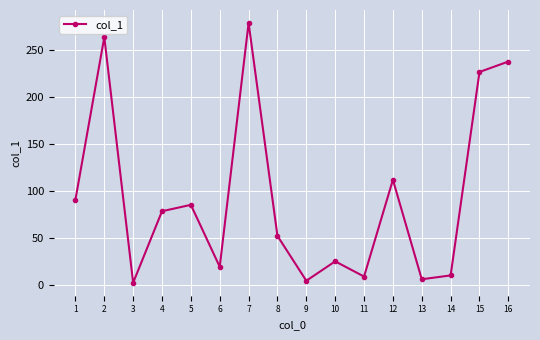

What is the average value?

93.7